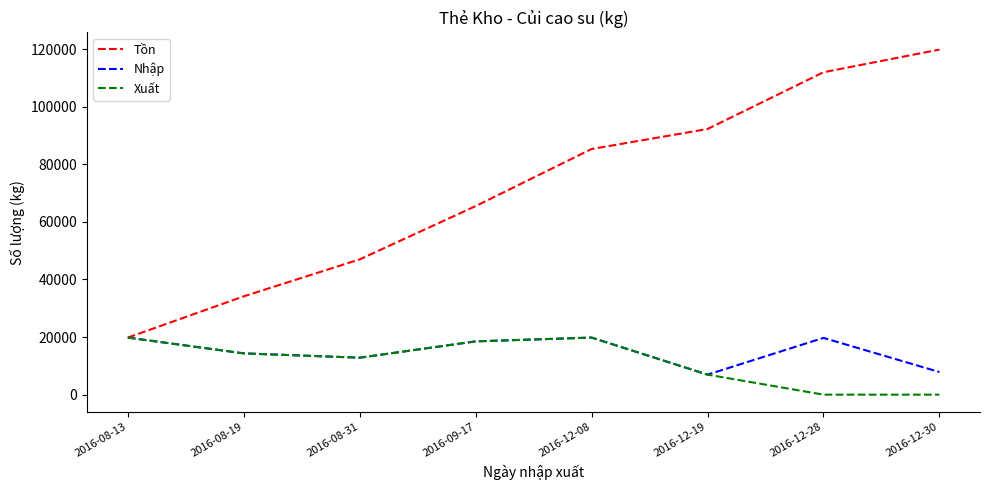

At which label does Tồn reach its minimum?

2016-08-13